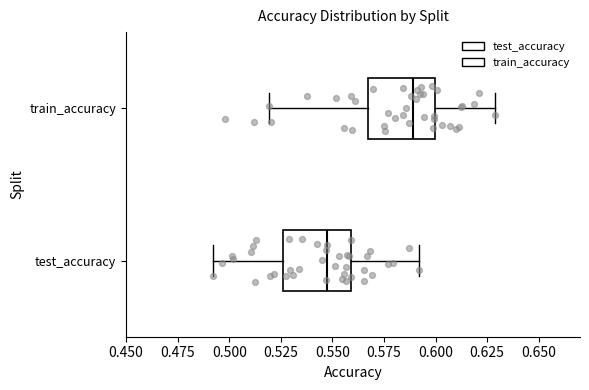

Reading bottom to top, read every box against the x-axis: the position of its median line, the range the box covers, and the ends of its whiskers. The values are not printed on the chart, so give them approximately, as read against the axis.

test_accuracy: median 0.545, box 0.525 to 0.560, whiskers 0.490 to 0.590
train_accuracy: median 0.590, box 0.565 to 0.600, whiskers 0.520 to 0.630